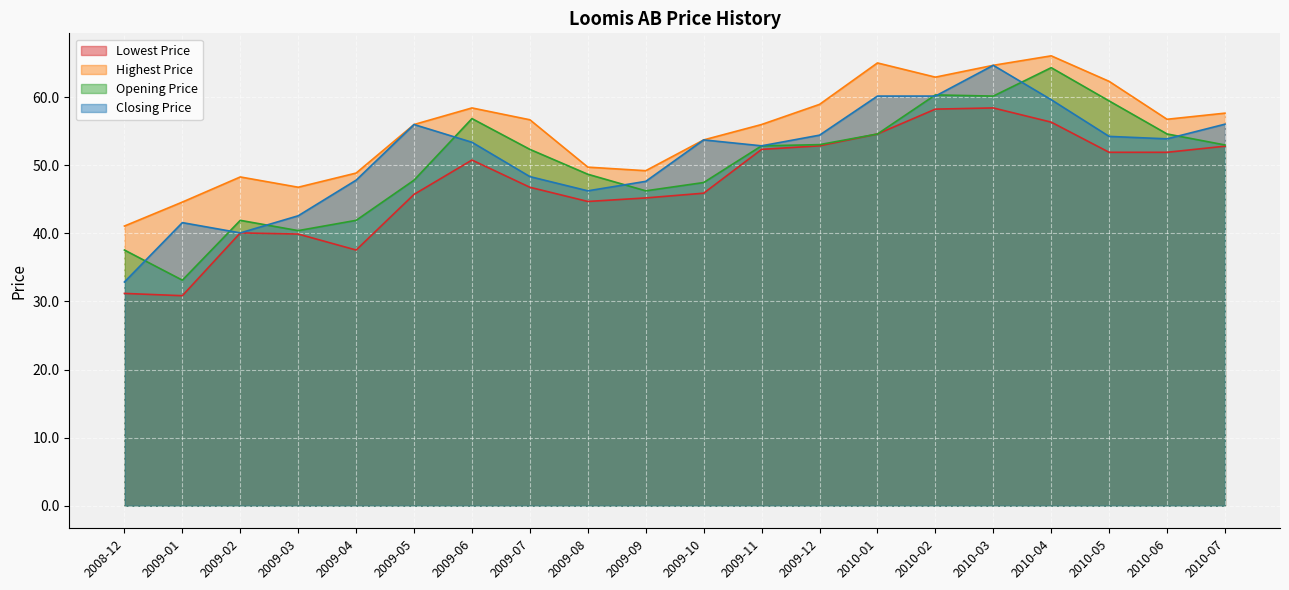

Which series has the largest total across all categories?

Highest Price